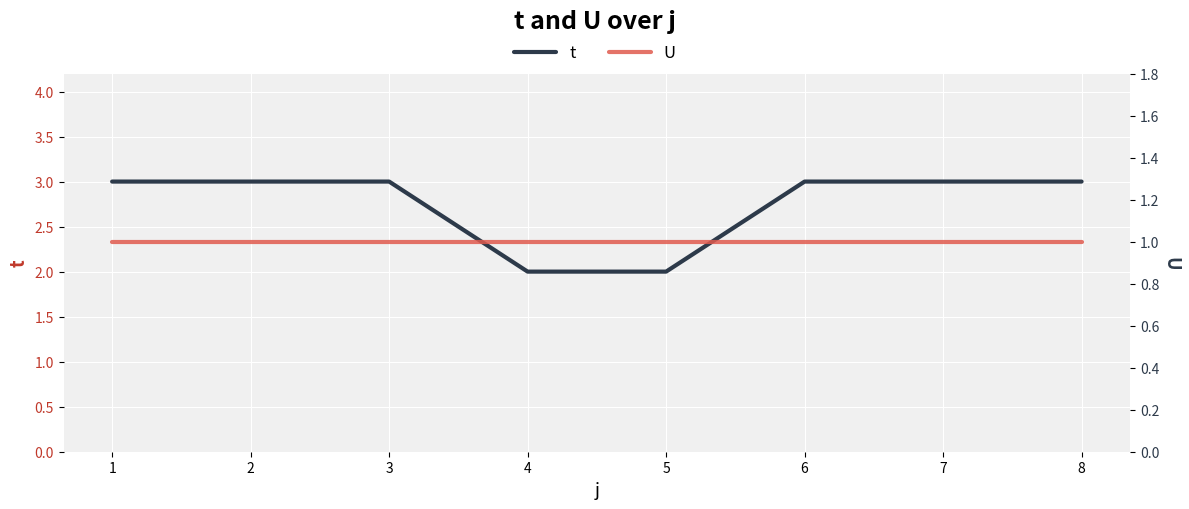

Reading left to right, what are all the values shown in this chart?

t: 3	3	3	2	2	3	3	3
U: 1	1	1	1	1	1	1	1